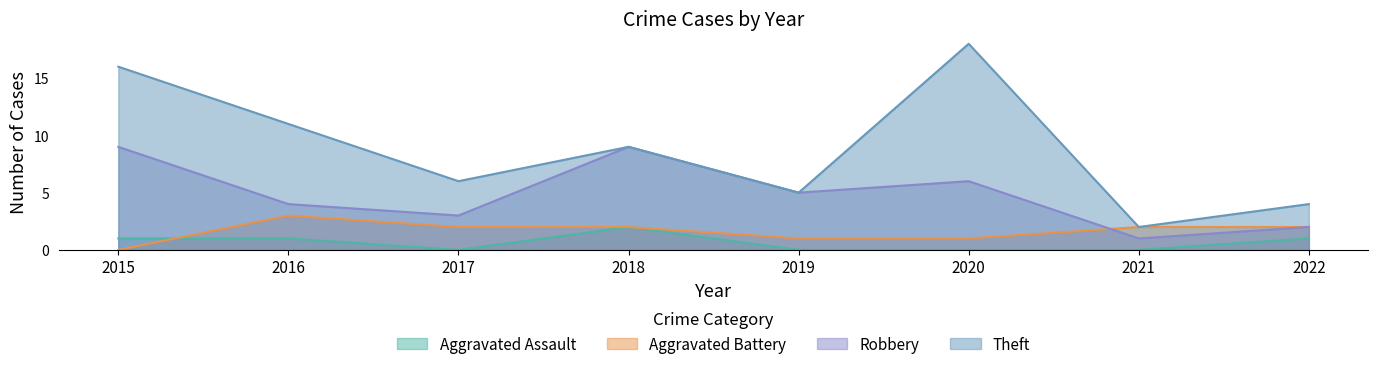

The value of Aggravated Assault at 2022 is 1. True or false?

True